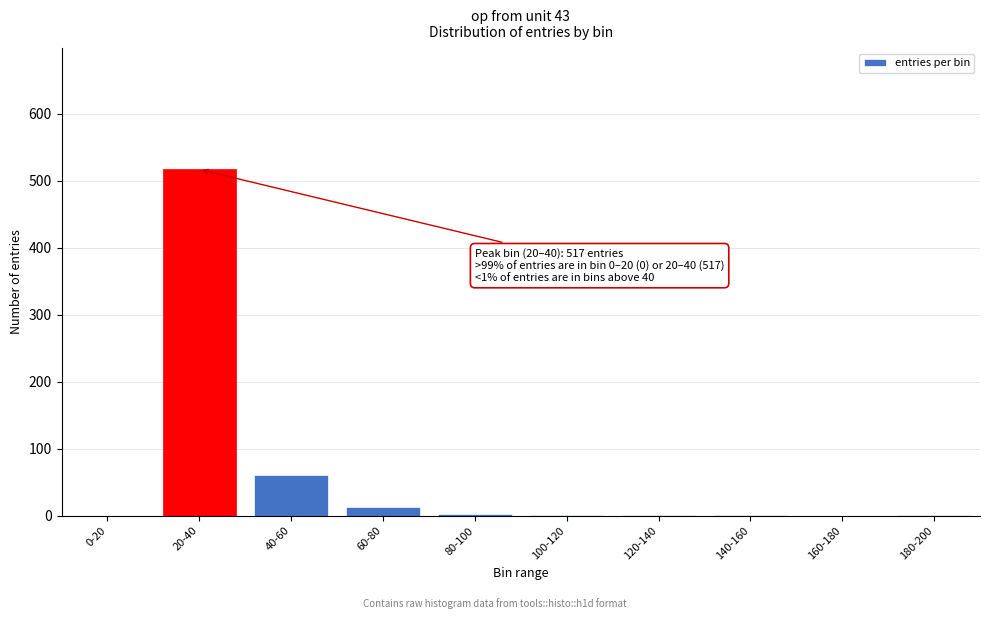

The value at 40-60 is 95. True or false?

False